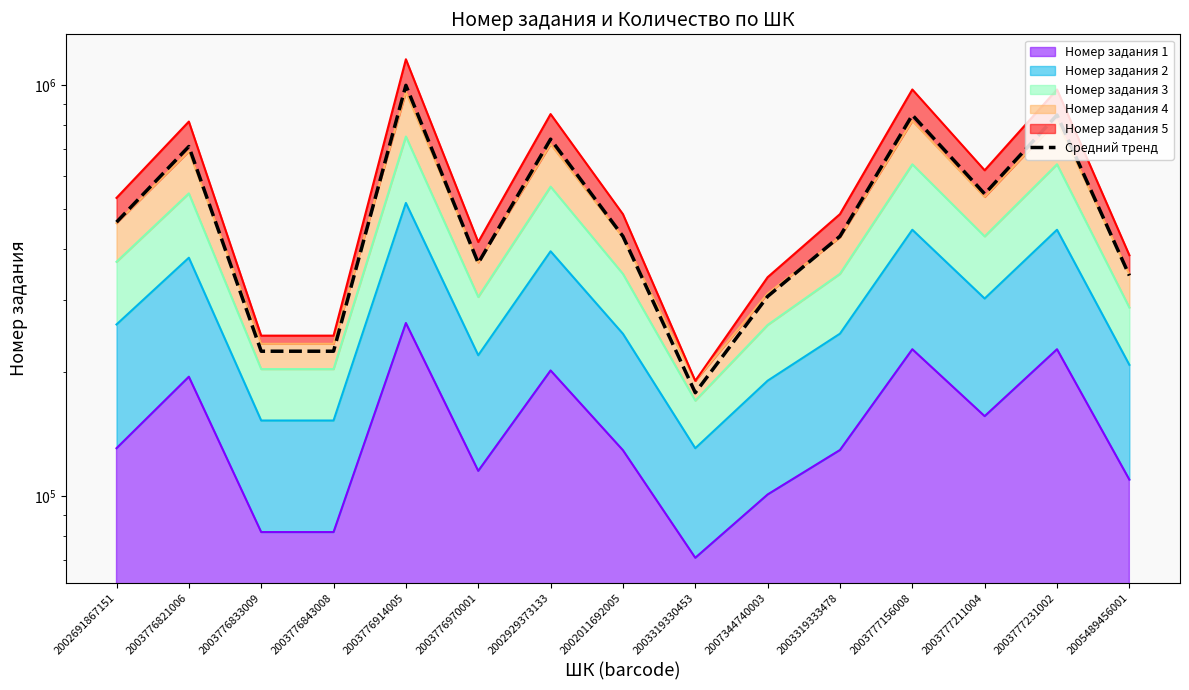

What is the value of the 4th point from the left?

225245.0